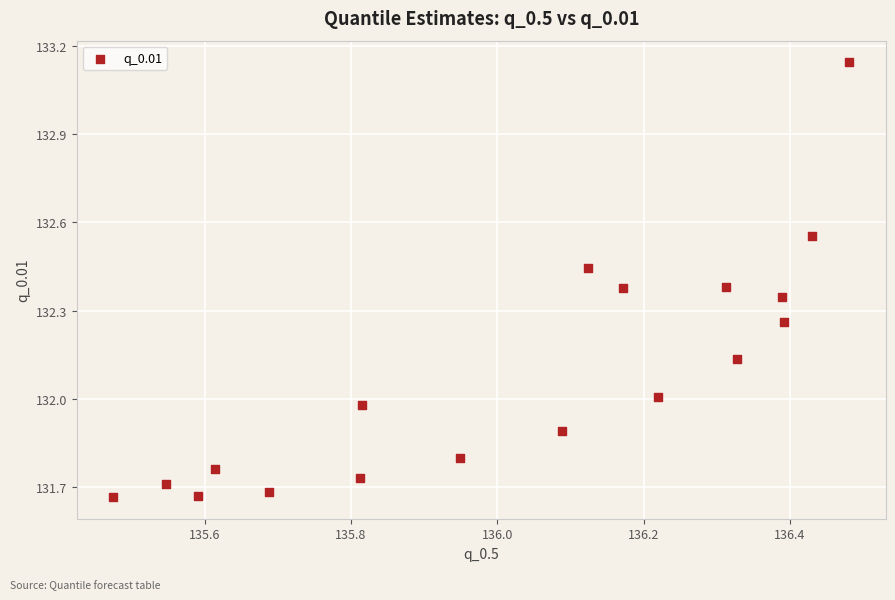

What is the range of X values (max minus min)?

1.0